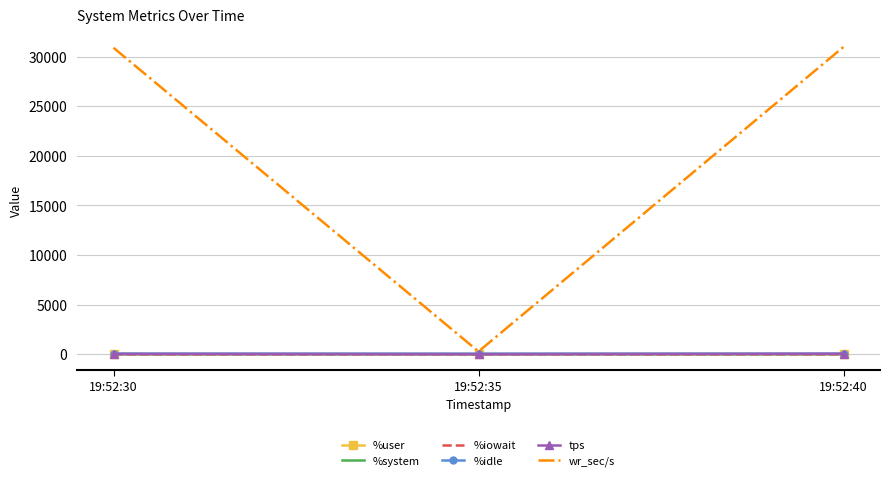

Where is %user nearest to the value 29?

19:52:40